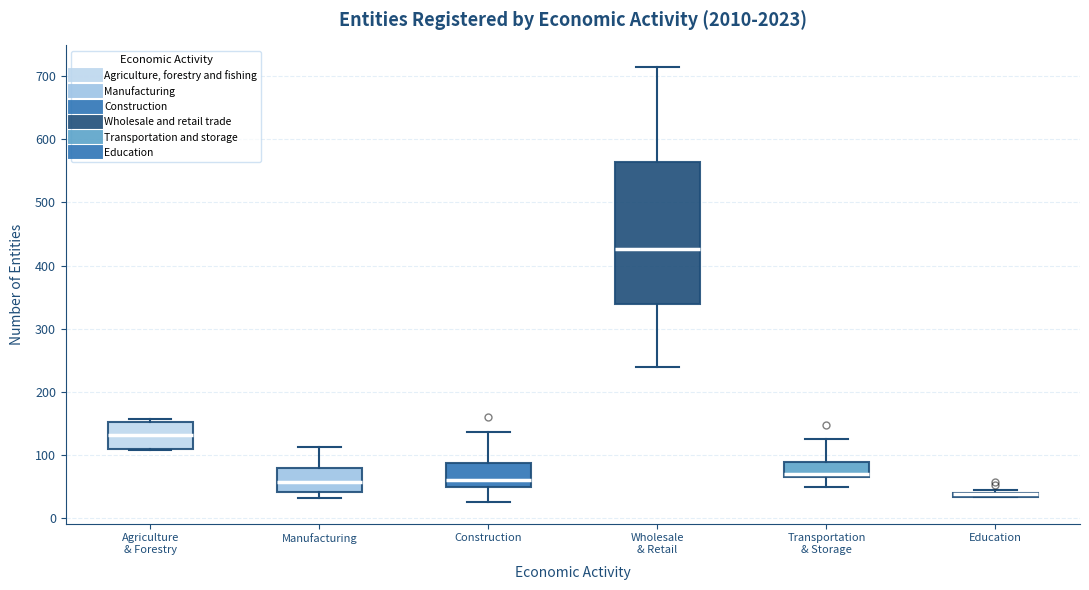

Comparing the boxes themselves (not the whiskers), which one is the tallest?

Wholesale & Retail